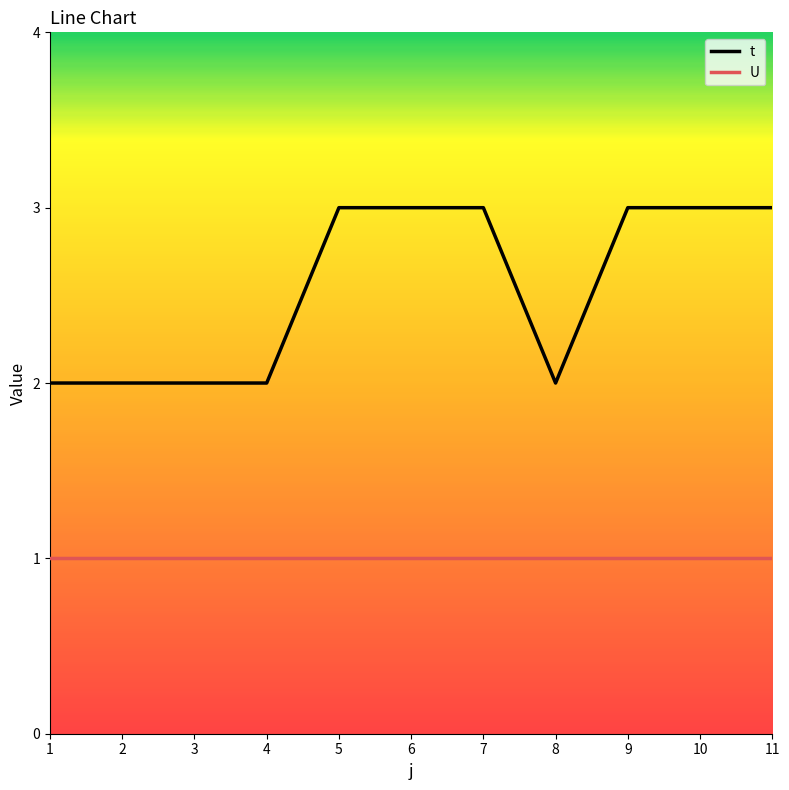

Is the value of t at 3 greater than the value of U at 4?

Yes